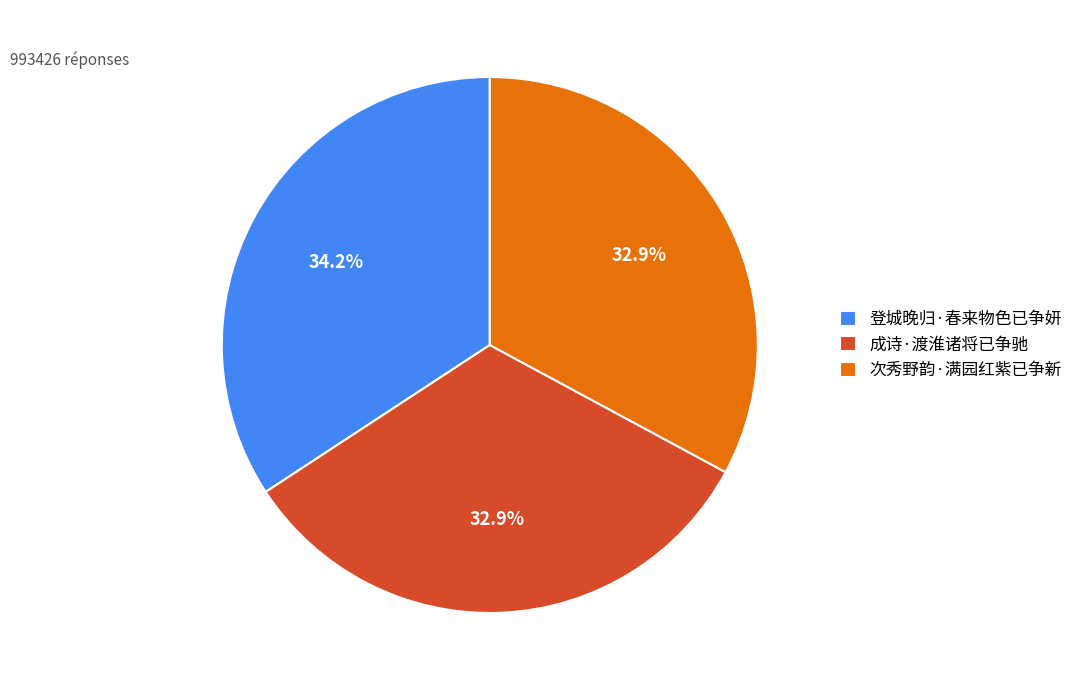

Is it true that 次秀野韵·满园红紫已争新 is 33% of the pie?

True